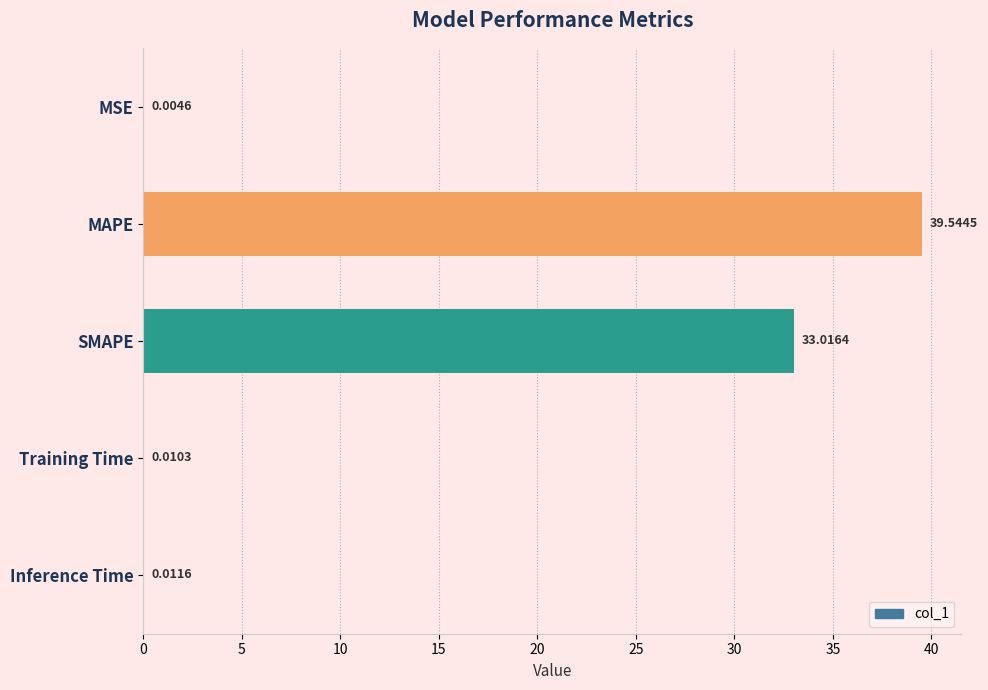

What is the maximum value shown in the chart?

39.5